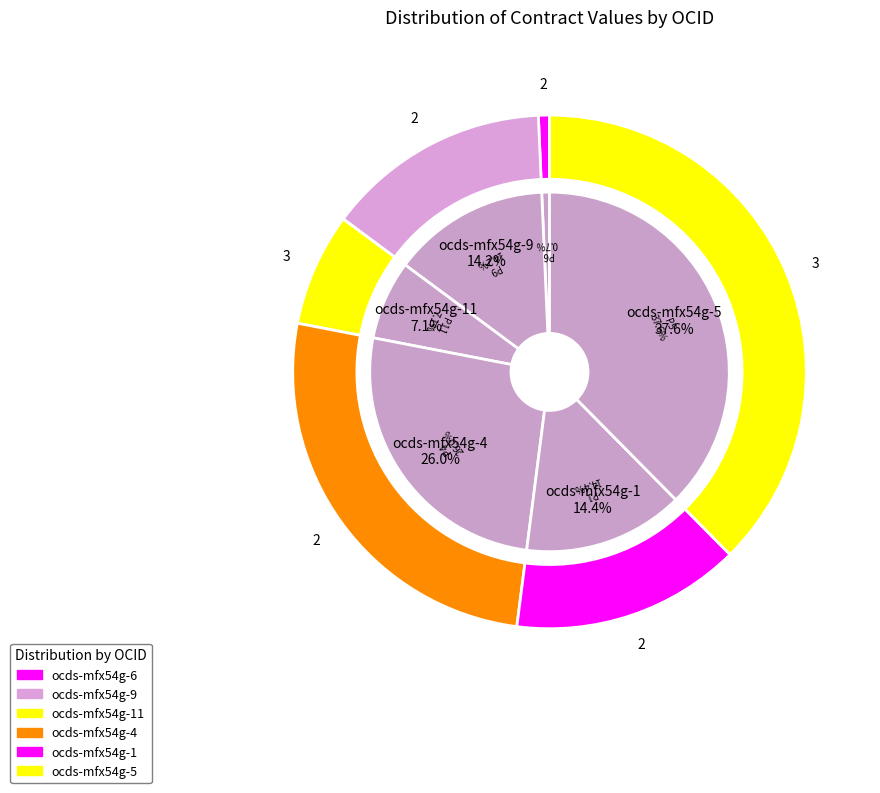

To the nearest percent, what percentage of the pie is ocds-mfx54g-9?

14%